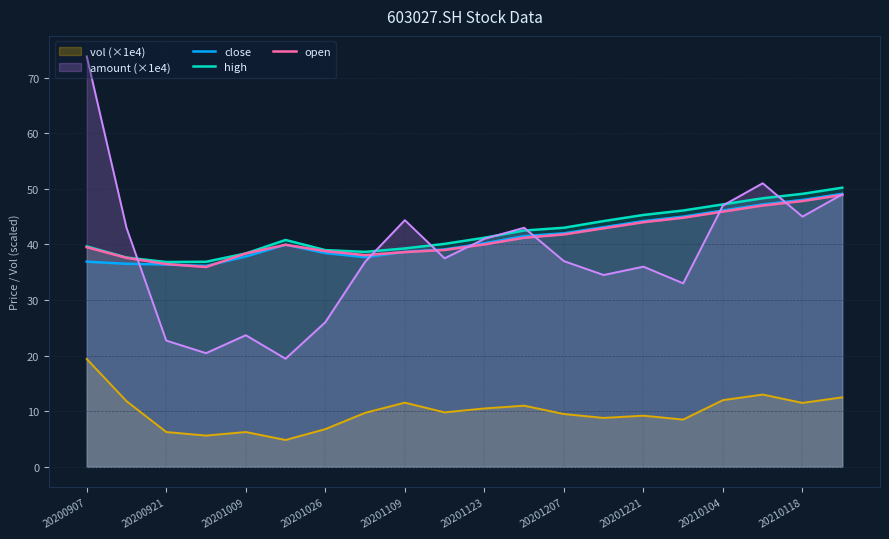

Which series has the largest range (max minus min)?

amount (×1e4)